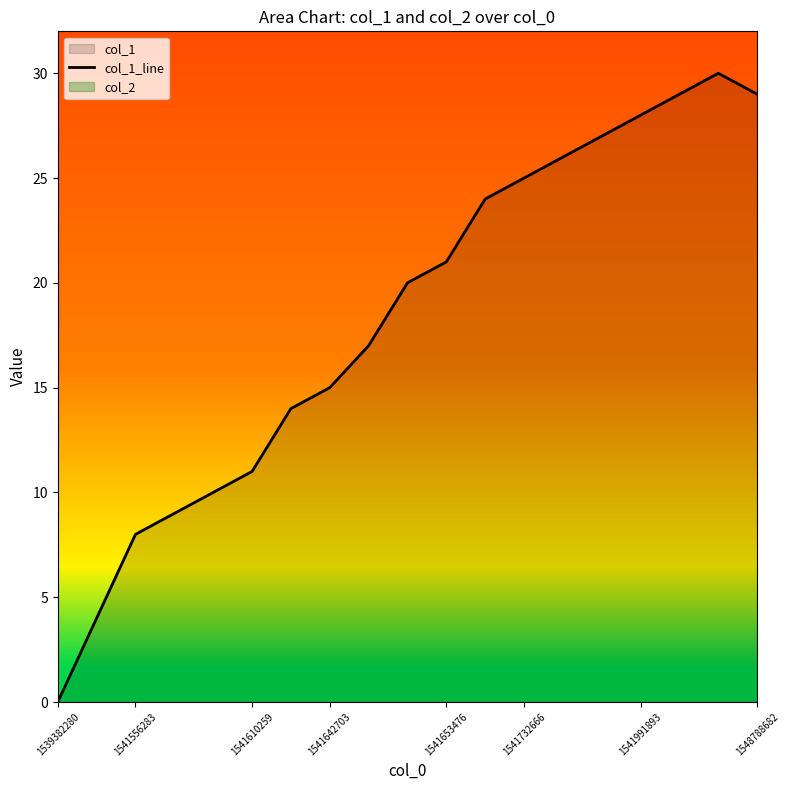

True or false: there are more than 1 points higher than both neighbors.

False